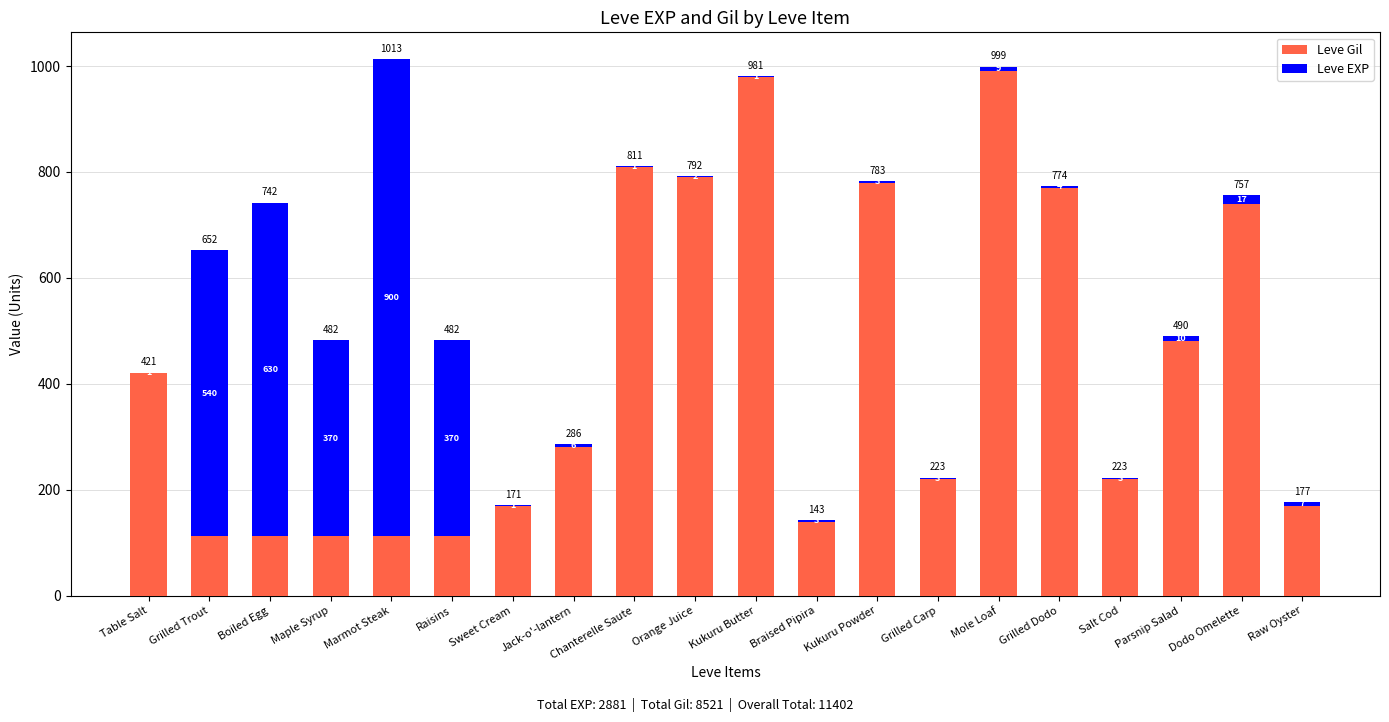

At which label does Leve Gil first exceed 280?

Table Salt